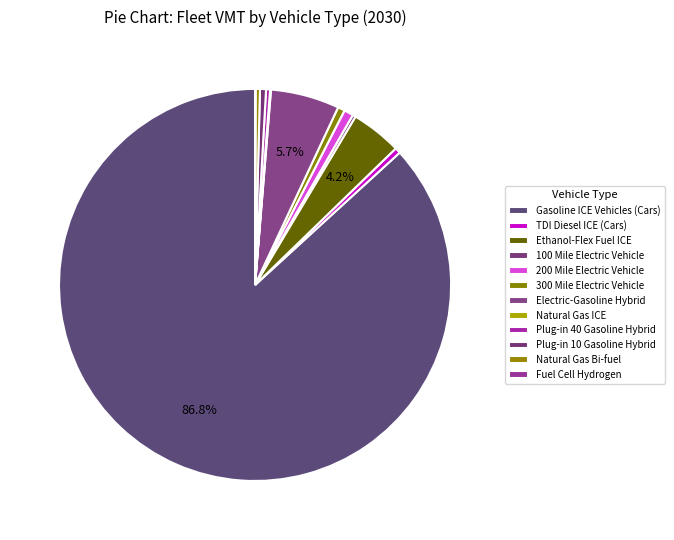

To the nearest percent, what is the average slice percentage?

8%